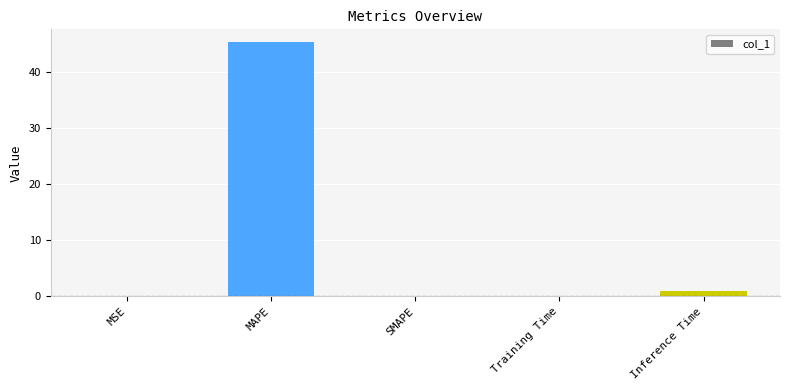

What is the average value?

9.3